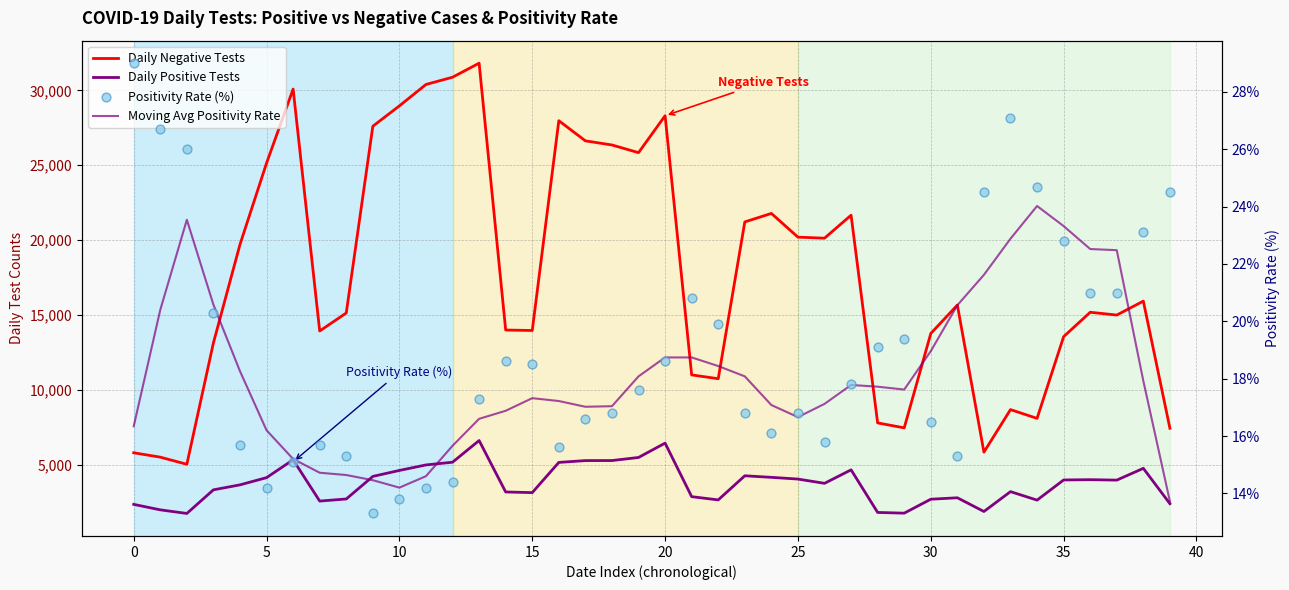

Which series contains the highest Y value?

Daily Negative Tests